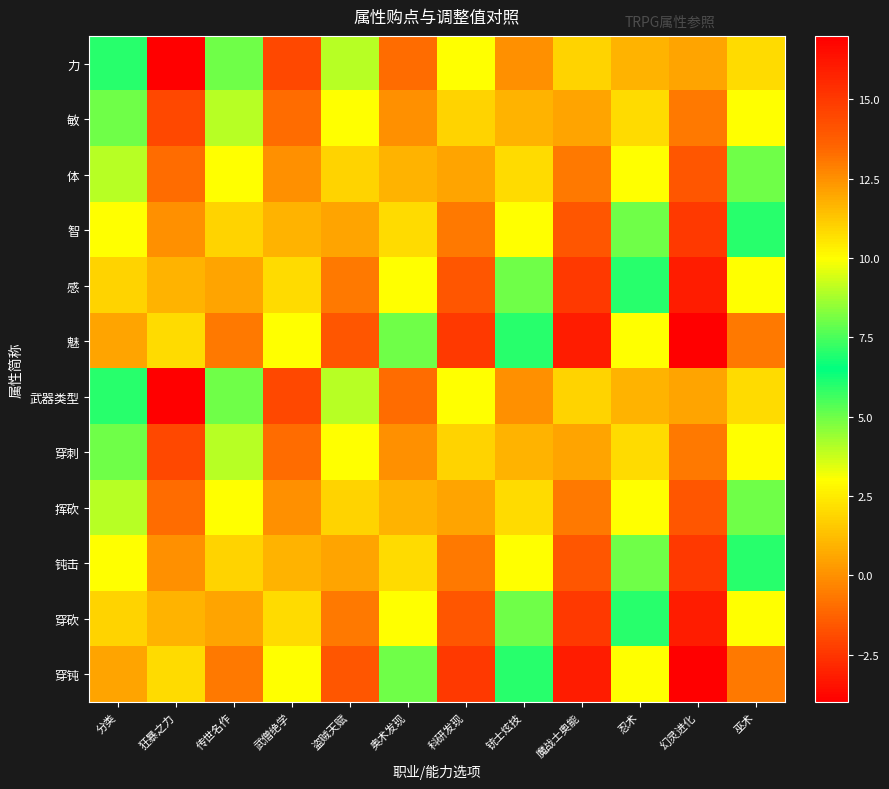

At how many categories does at least one series exceed 12?

6